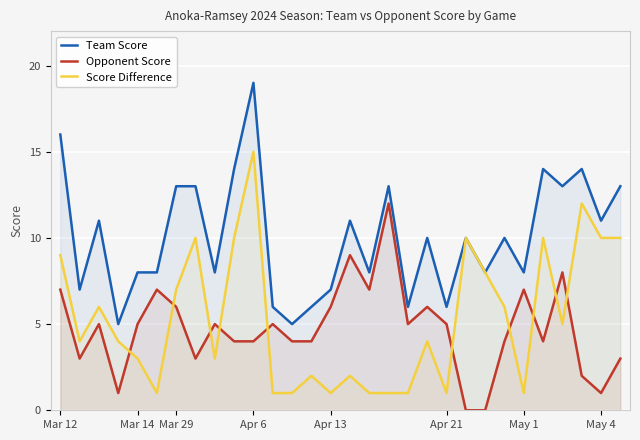

What are all the series names shown in the legend?

Team Score, Opponent Score, Score Difference